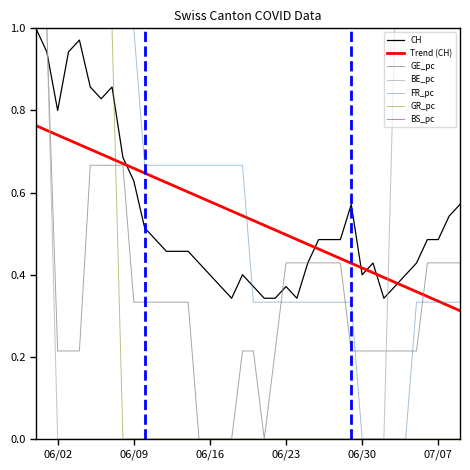

How many times do GR_pc and Trend (CH) cross each other?

1